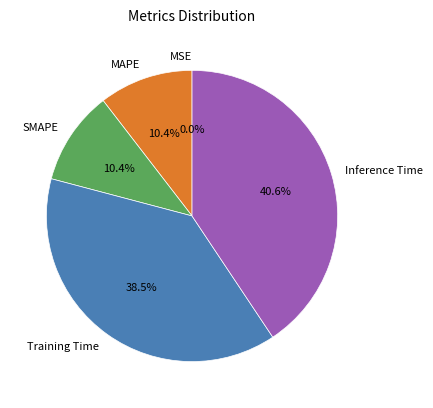

To the nearest percent, what is the difference between the Inference Time and SMAPE slice percentages?

30%